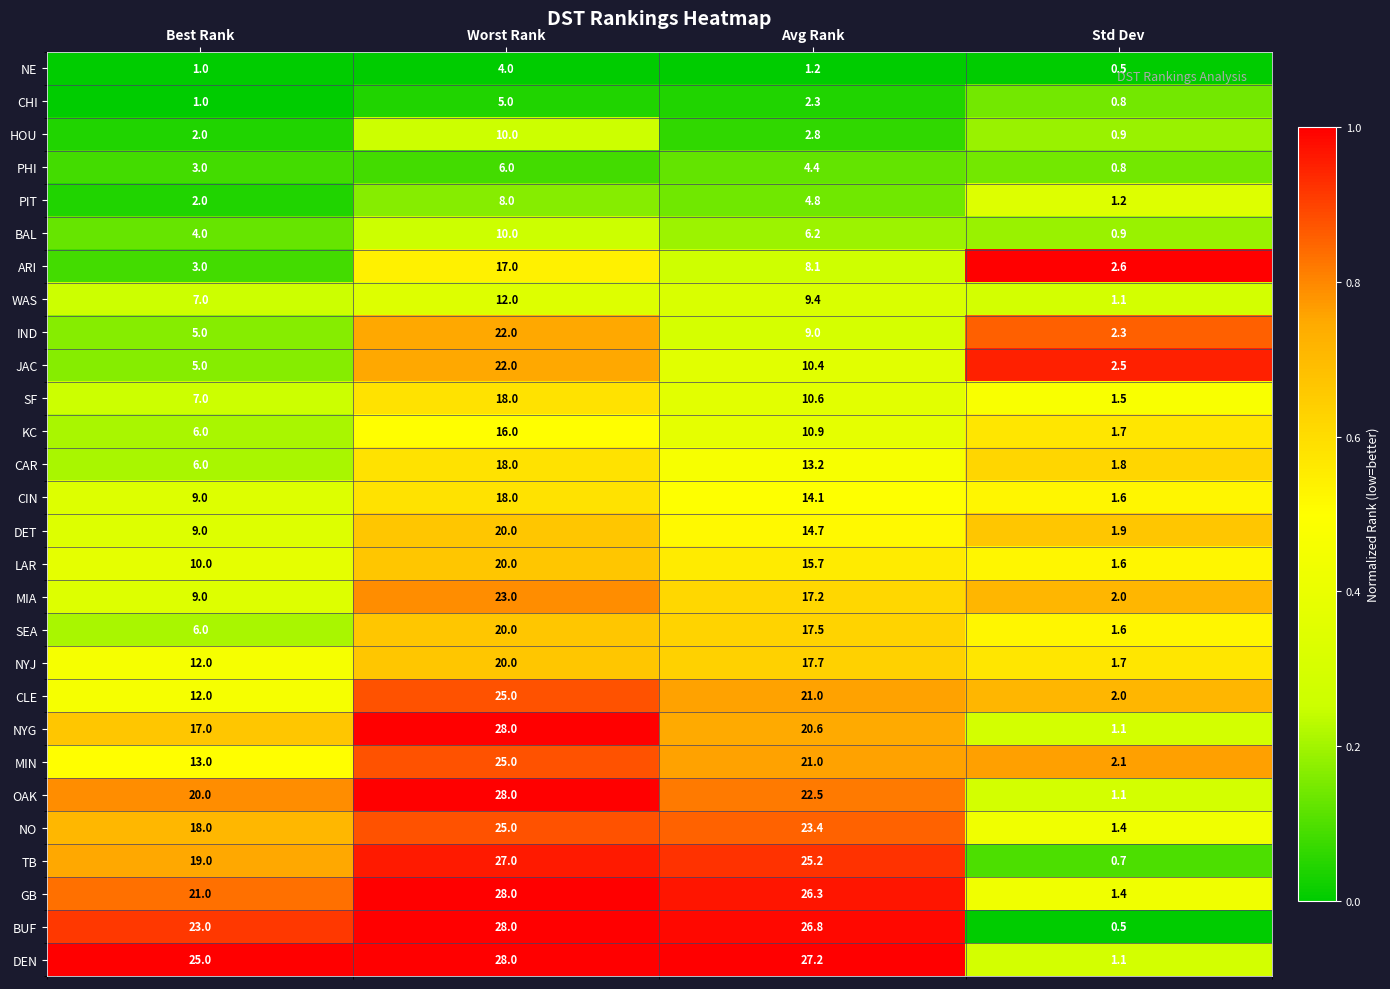

What is the maximum value shown in the chart?

28.0